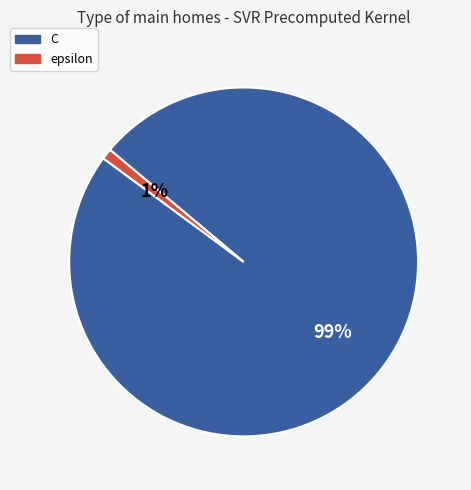

Between epsilon and C, which is larger?

C